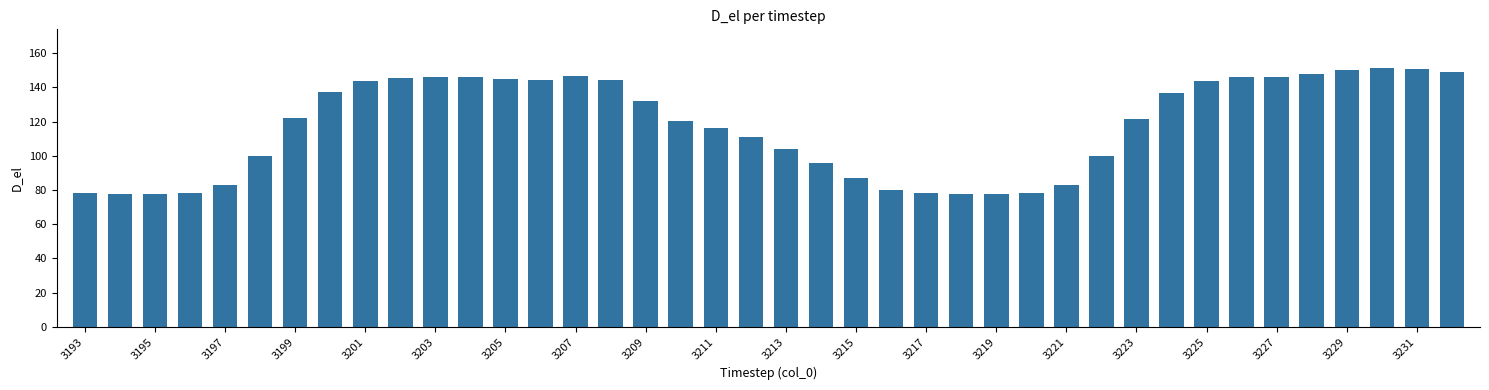

How many bars are there in total?

40